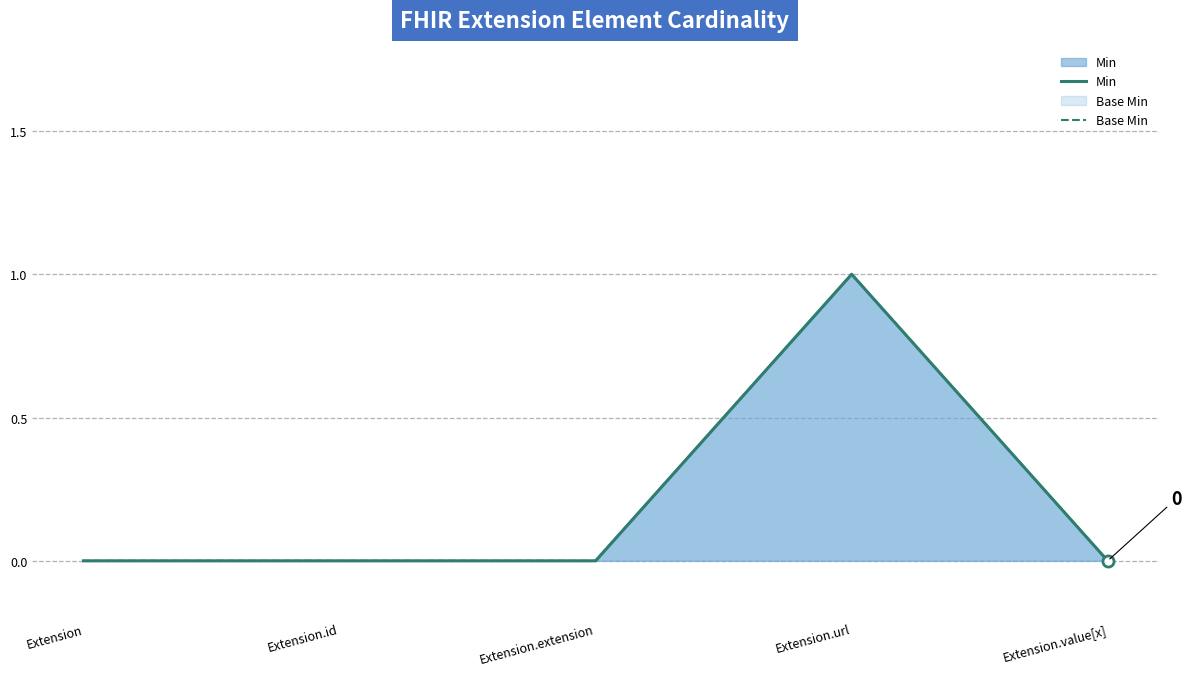

Is it true that Base Min equals 1 at Extension.value[x]?

False